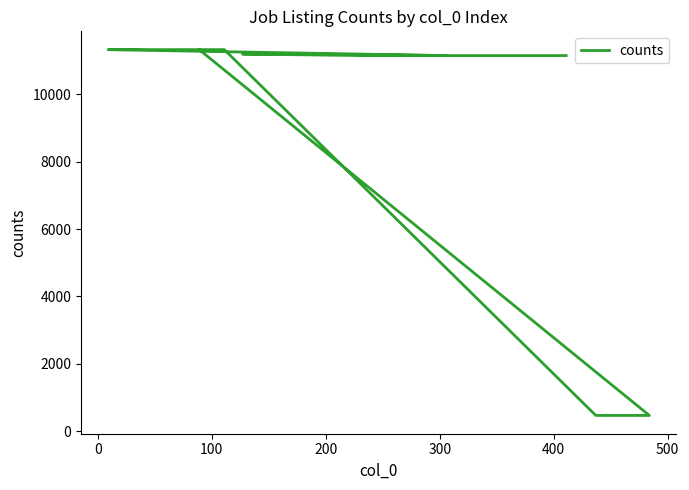

Does the chart have visible grid lines?

No